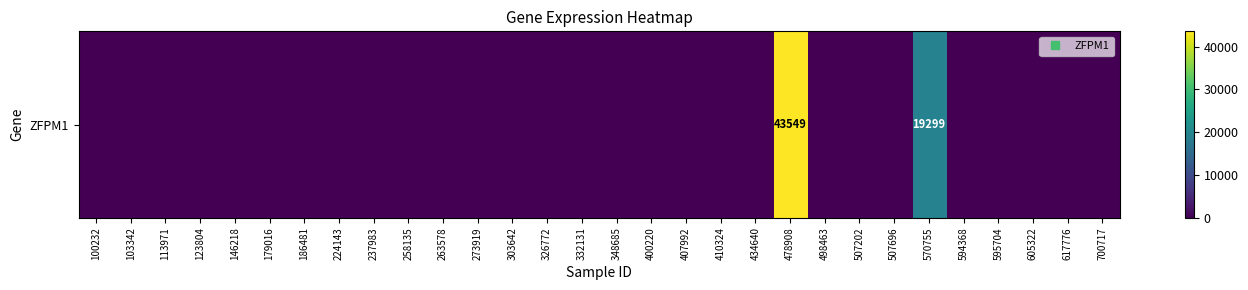

Reading left to right, what are all the values shown in this chart?

100232=0	103342=0	113971=0	123804=0	146218=0	179016=0	186481=0	224143=0	237983=0	258135=0	263578=0	273919=0	303642=0	326772=0	332131=0	348685=0	400220=0	407992=0	410324=0	434640=0	478908=43549	498463=0	507202=0	507696=0	570755=19299	594368=0	595704=0	605322=0	617776=0	700717=0